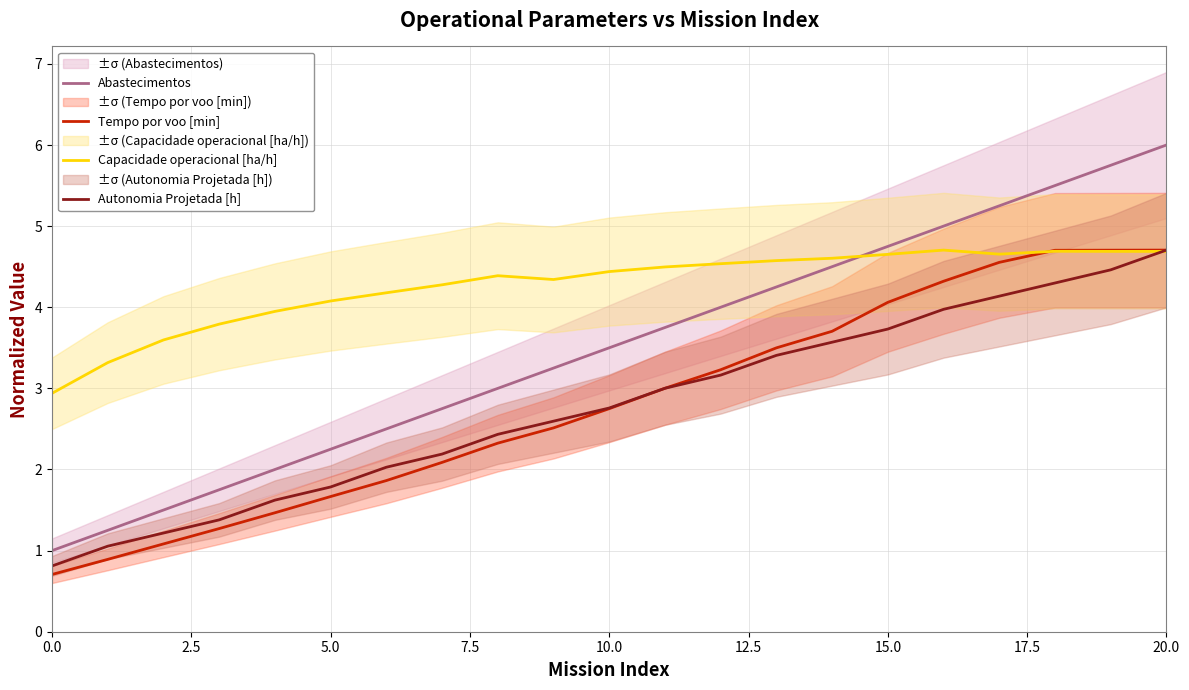

The value of Autonomia Projetada [h] at 17 is 4.1. True or false?

True